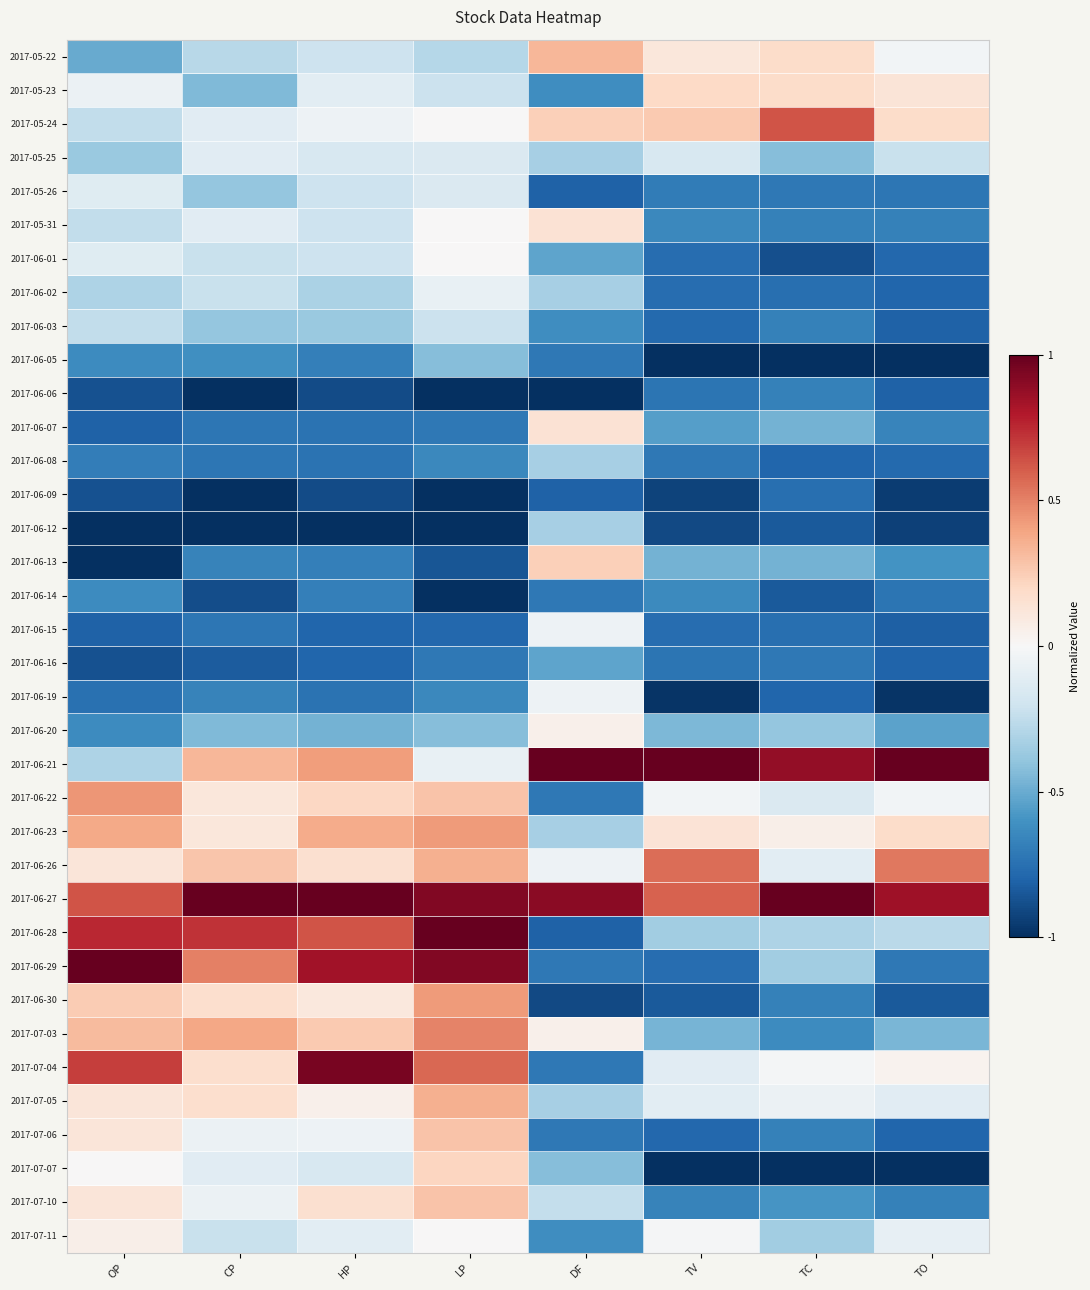

What is the total value across all series at LP?

-3.8